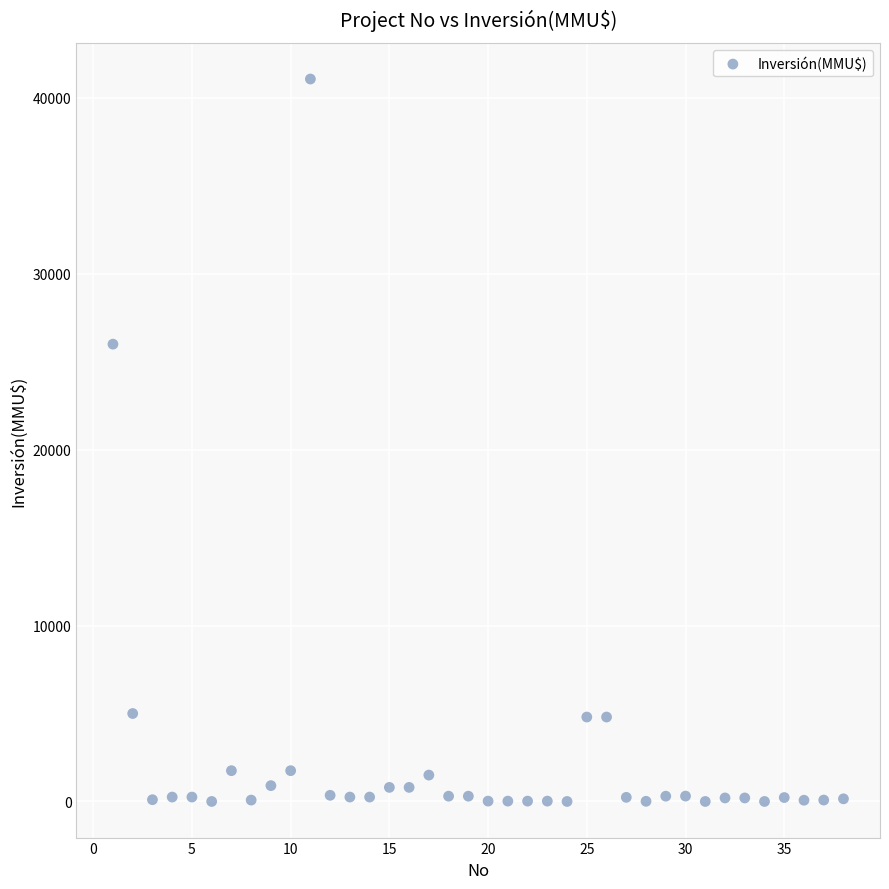

What is the range of Y values (max minus min)?

41075